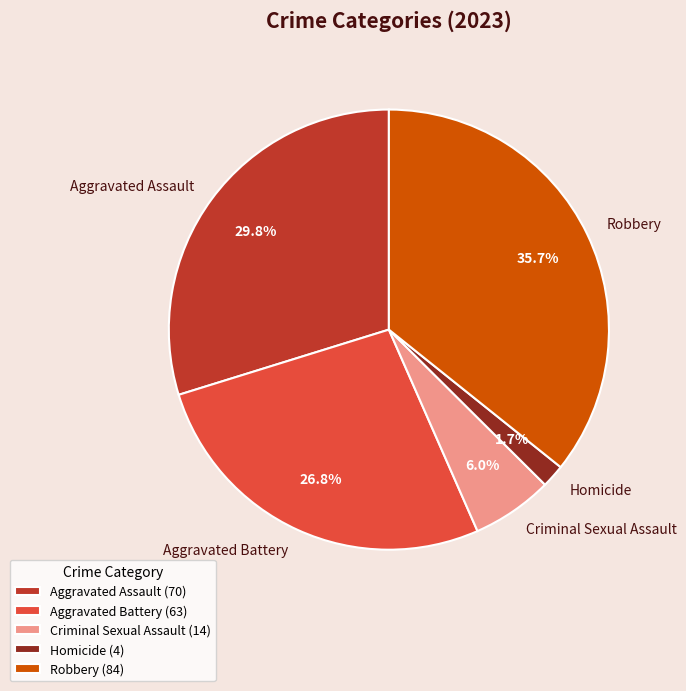

True or false: Criminal Sexual Assault accounts for 1% of the total.

False